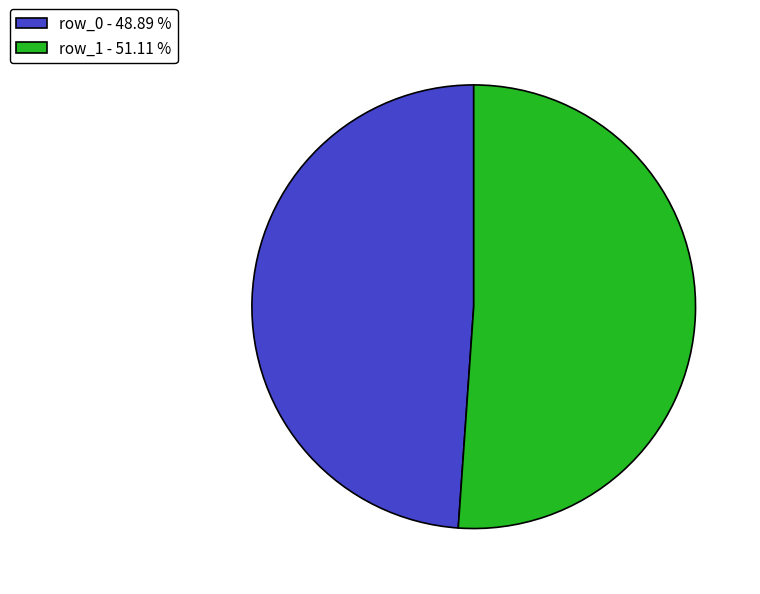

The row_1 slice represents 51% of the pie. True or false?

True